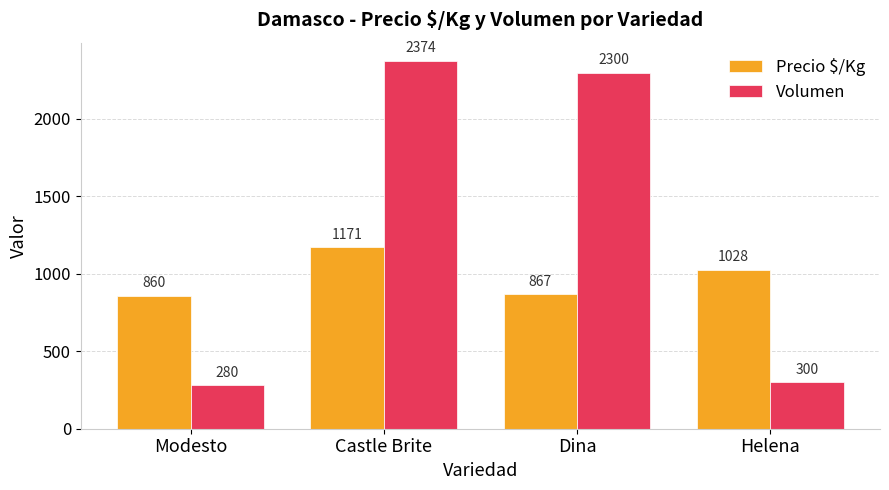

Which series changed the most between Modesto and Helena?

Precio $/Kg